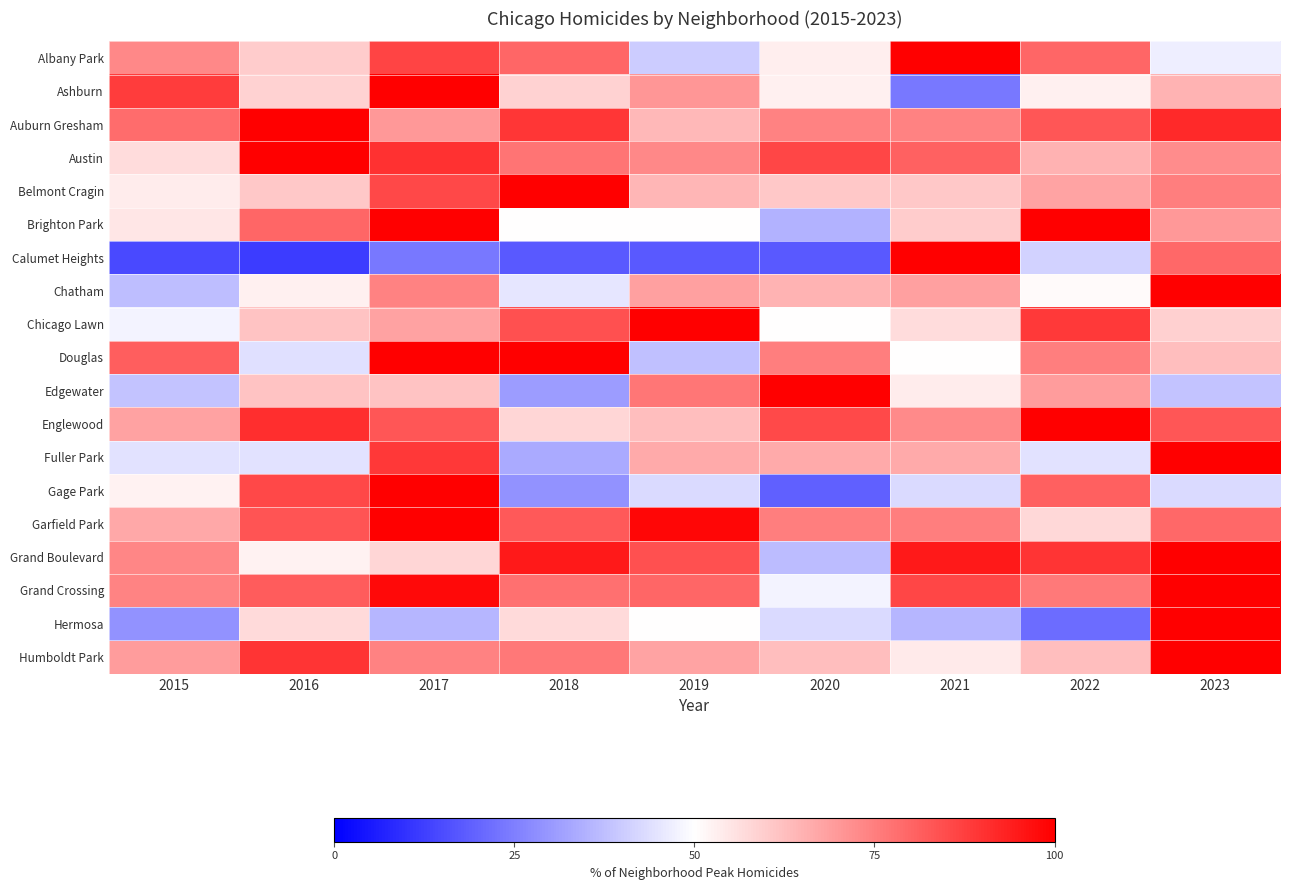

What is the greatest value displayed?

100.0